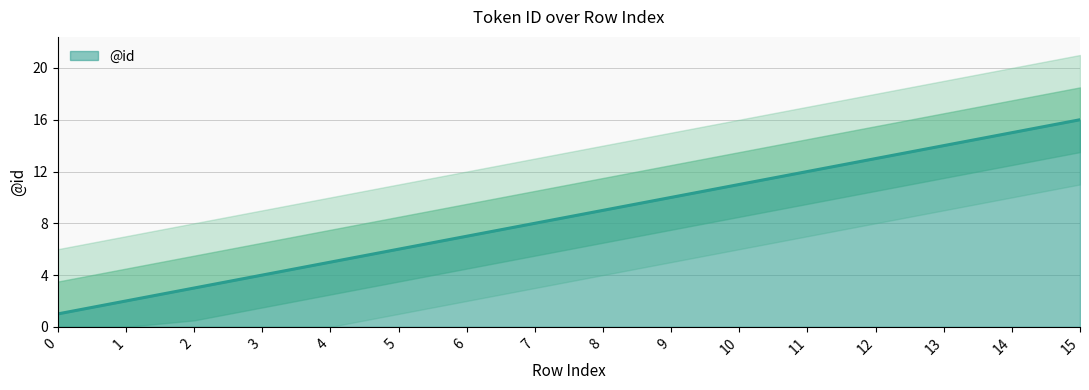

True or false: there are more than 1 points higher than both neighbors.

False